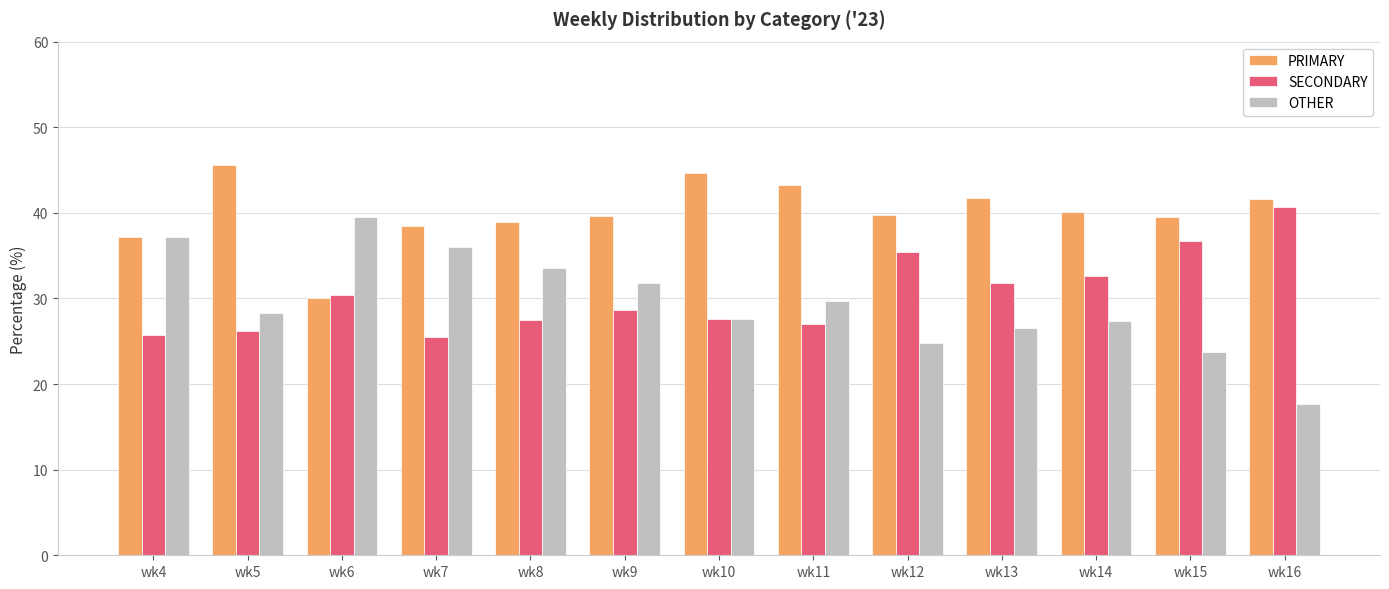

At which label is SECONDARY closest to 33?

wk14